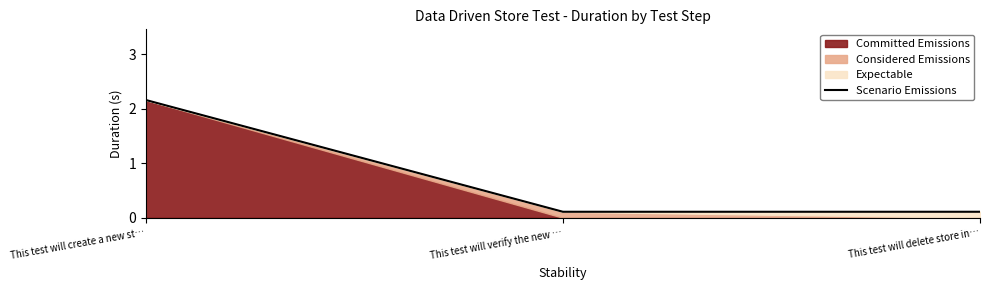

How many lines are shown in the chart?

1